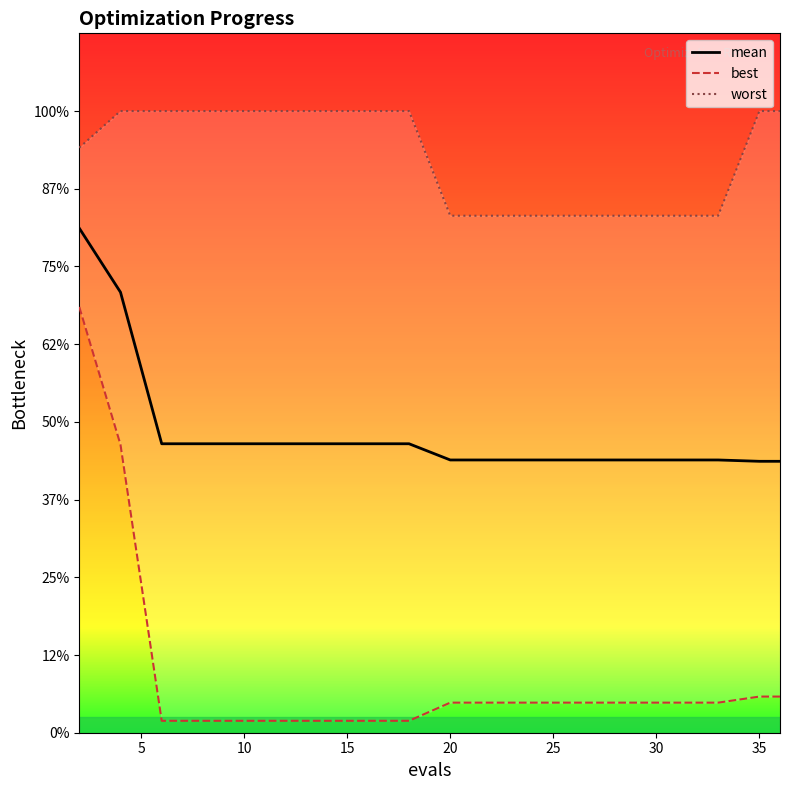

Which series has the largest total across all categories?

worst